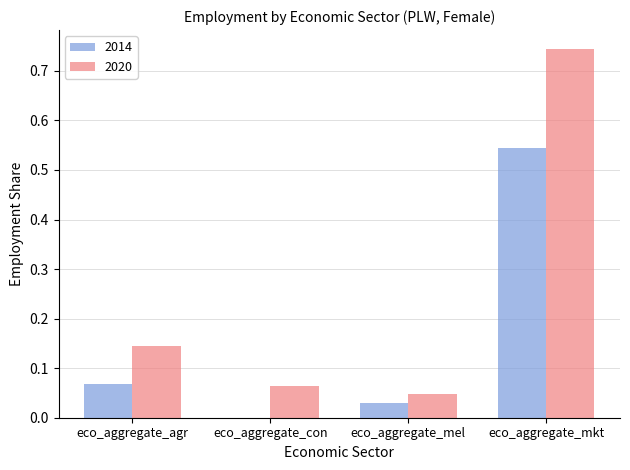

How many groups of bars are there?

4